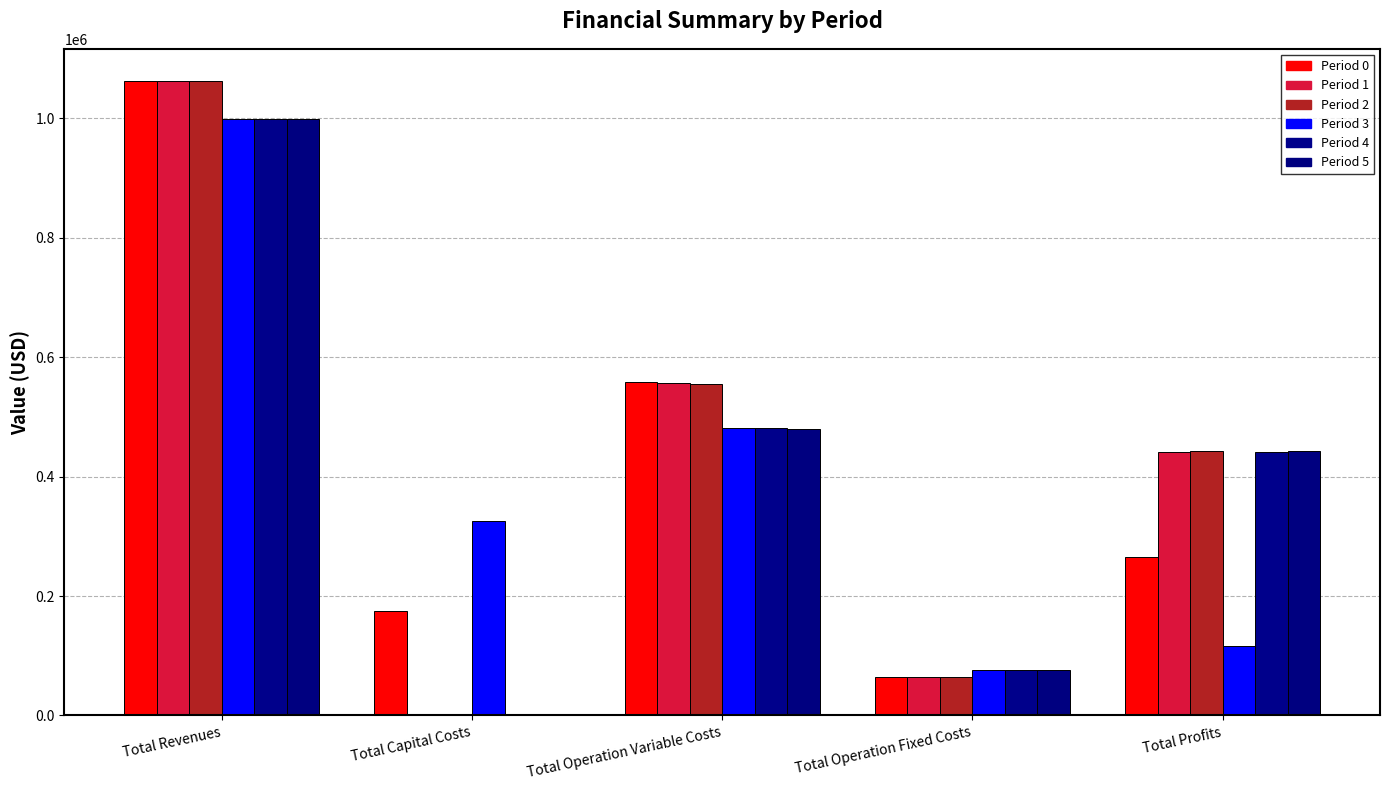

How many distinct data groups are displayed?

6